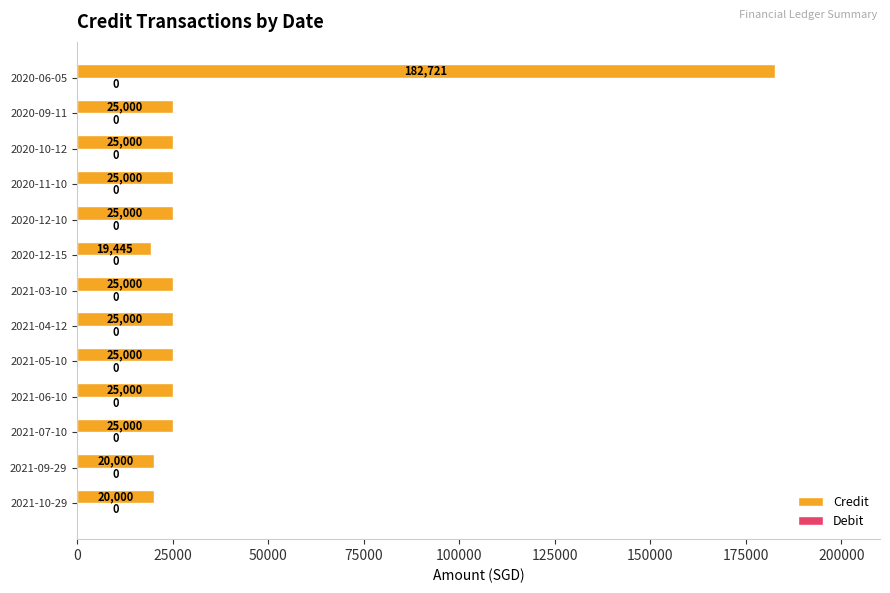

What is the approximate value at 2020-06-05, to the nearest 100?

182700